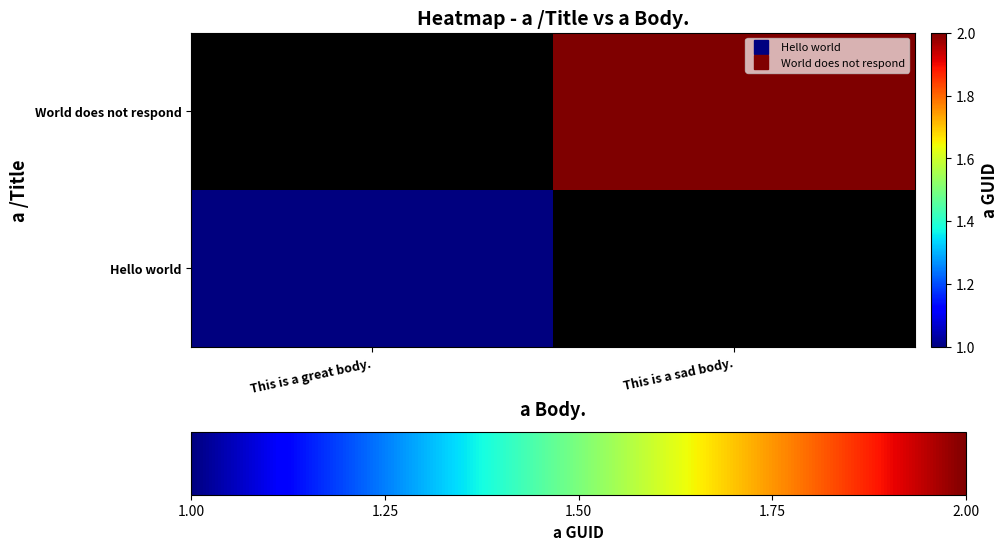

How many distinct data groups are displayed?

2